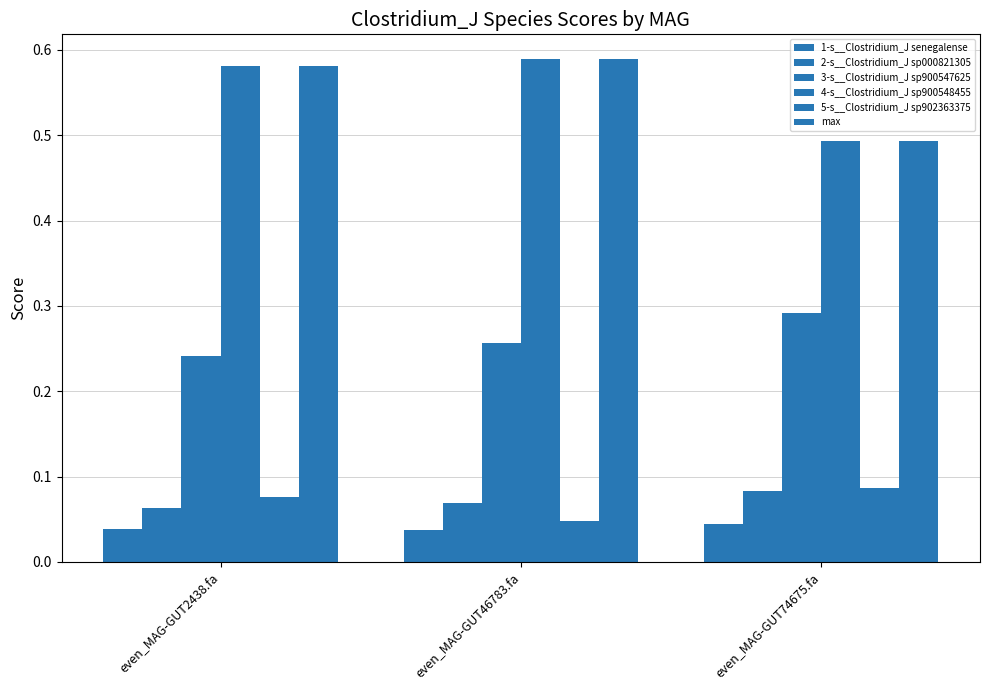

How many groups of bars are there?

3